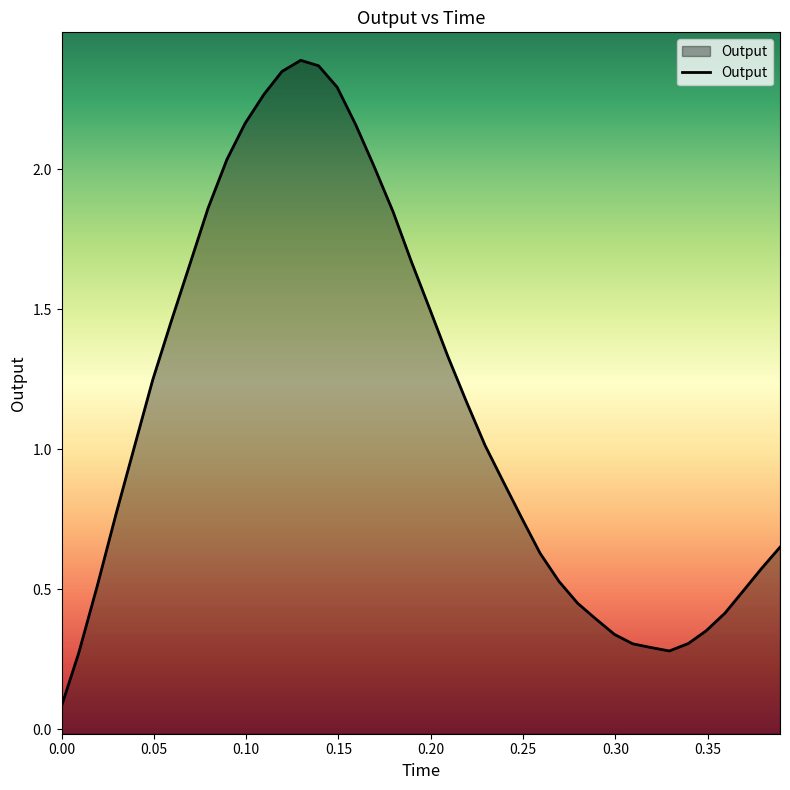

What is the difference between the maximum and minimum values?

2.3